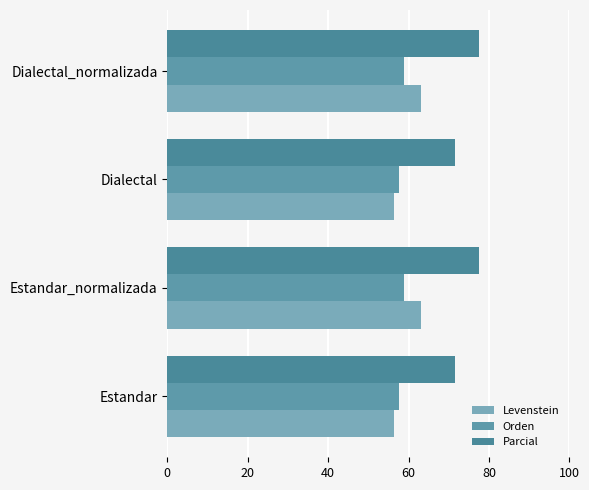

How many series are shown in this chart?

3